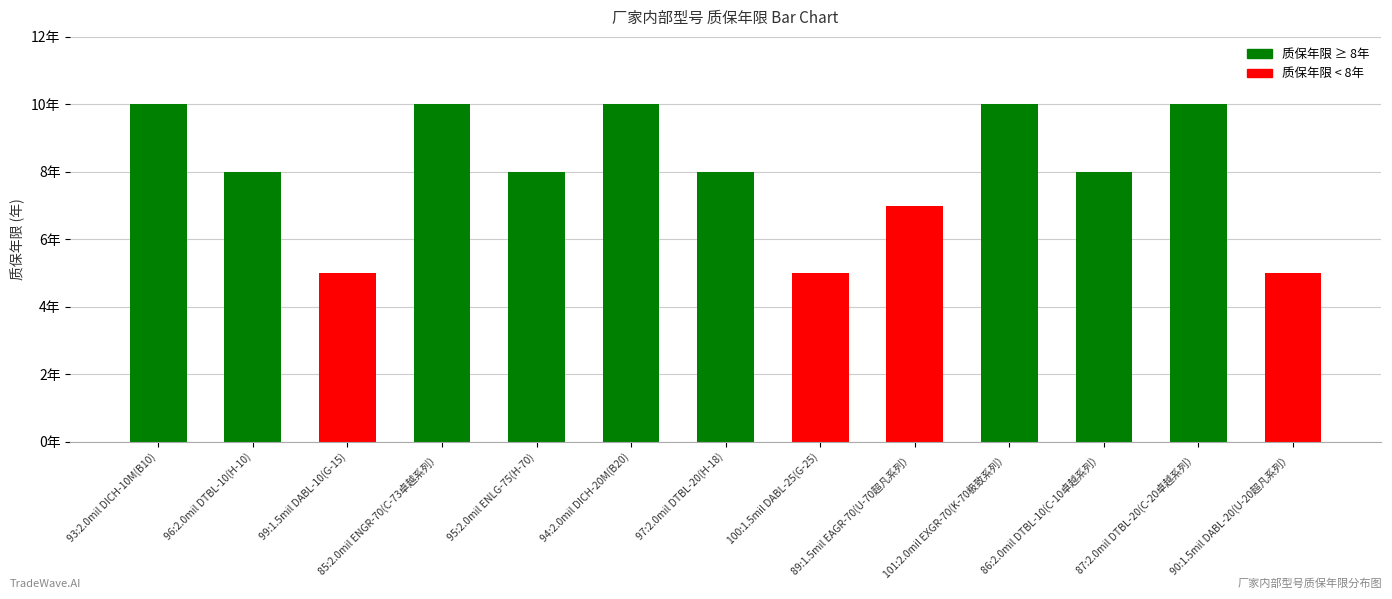

What is the label of the 12th bar from the left?

87:2.0mil DTBL-20(C-20卓越系列）